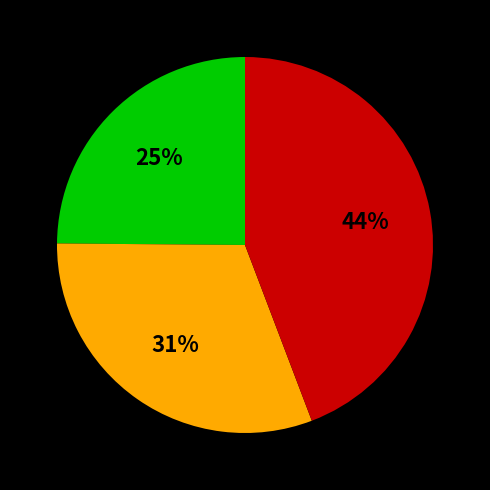

Is there a majority slice in this chart?

No